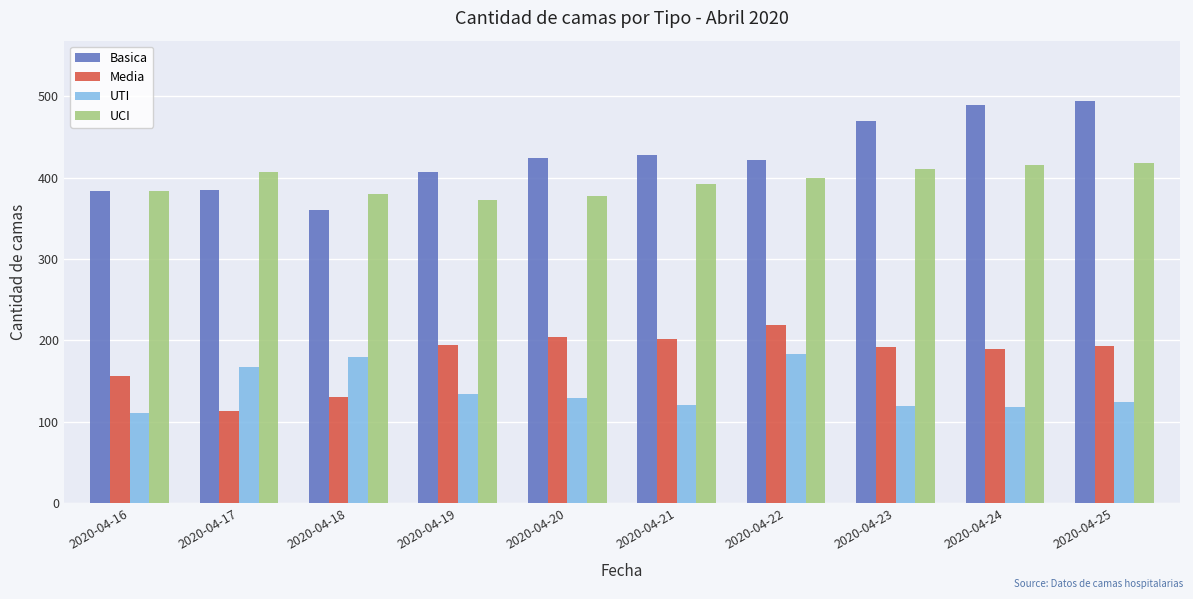

What is the difference between the highest and lowest values at 2020-04-23?

350